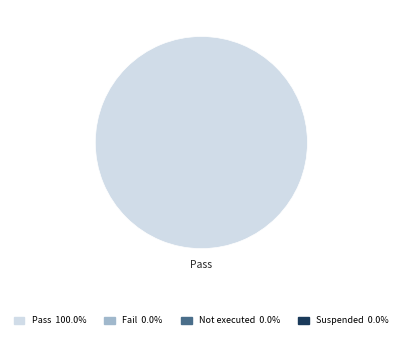

Is there a majority slice in this chart?

Yes